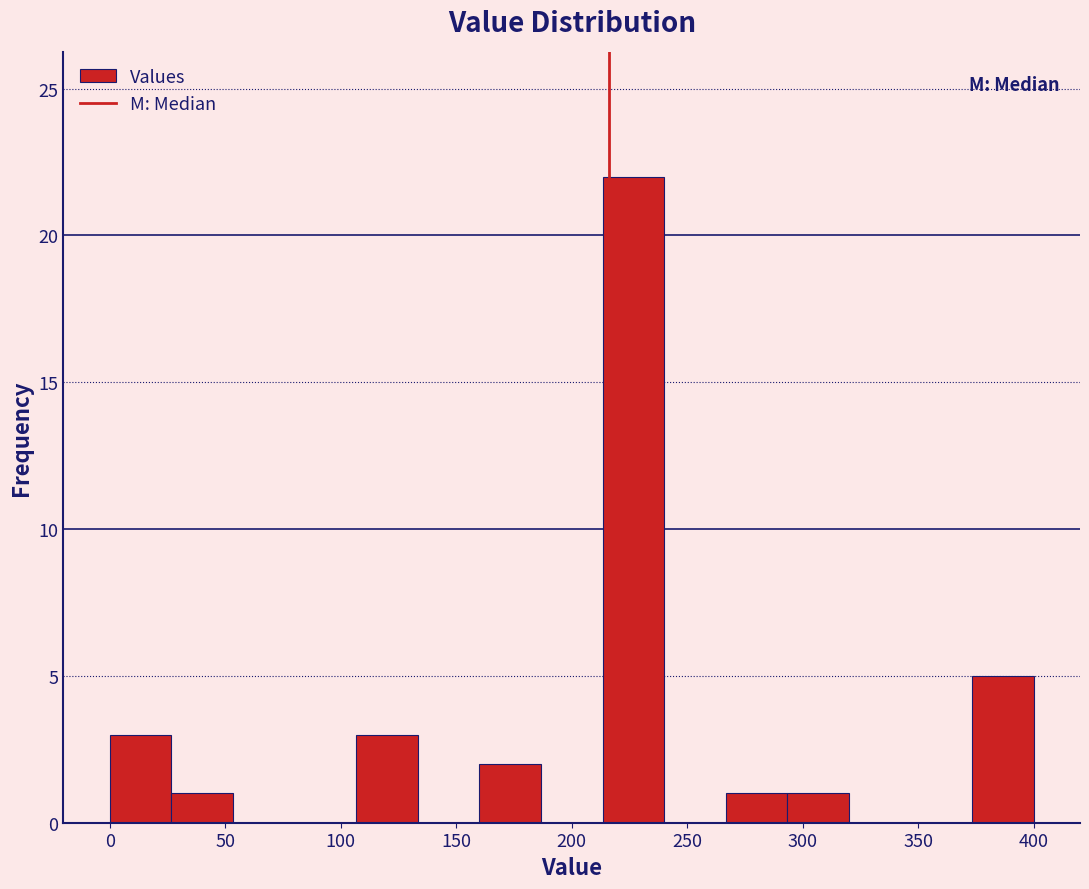

Over which range of the x-axis is the bar tallest?

215 to 240